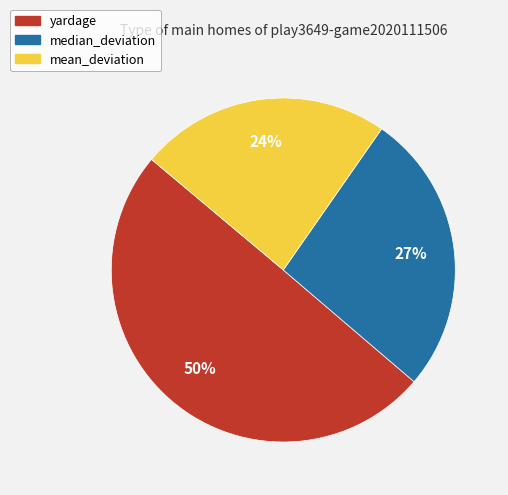

How many segments does this pie chart have?

3